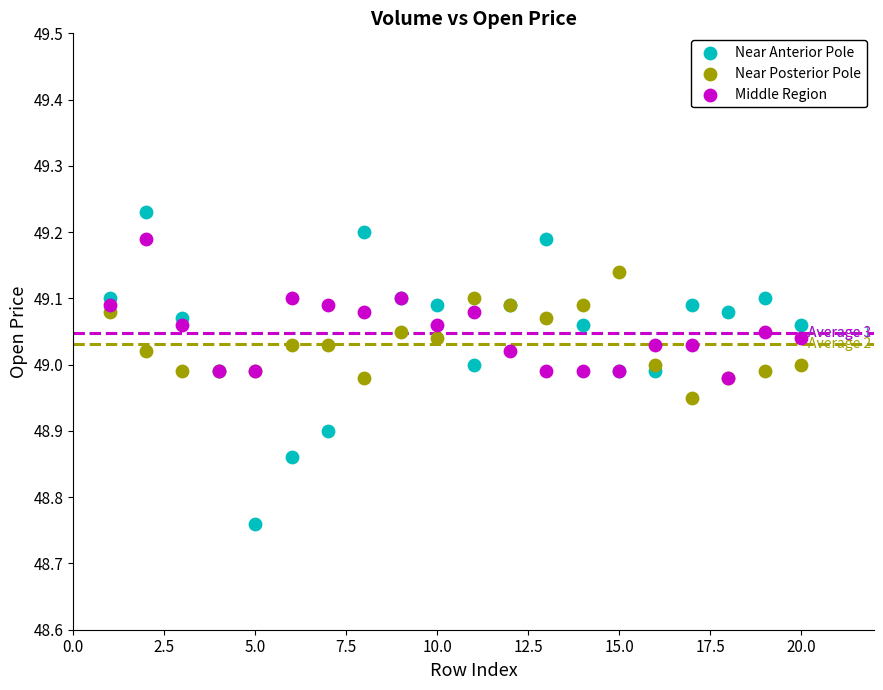

Which series contains the lowest Y value?

Near Anterior Pole